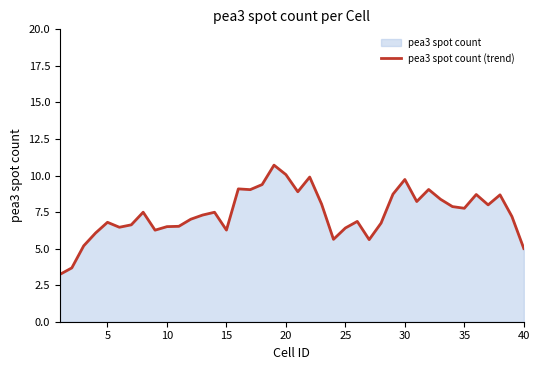

What is the difference between the maximum and minimum values?

7.5